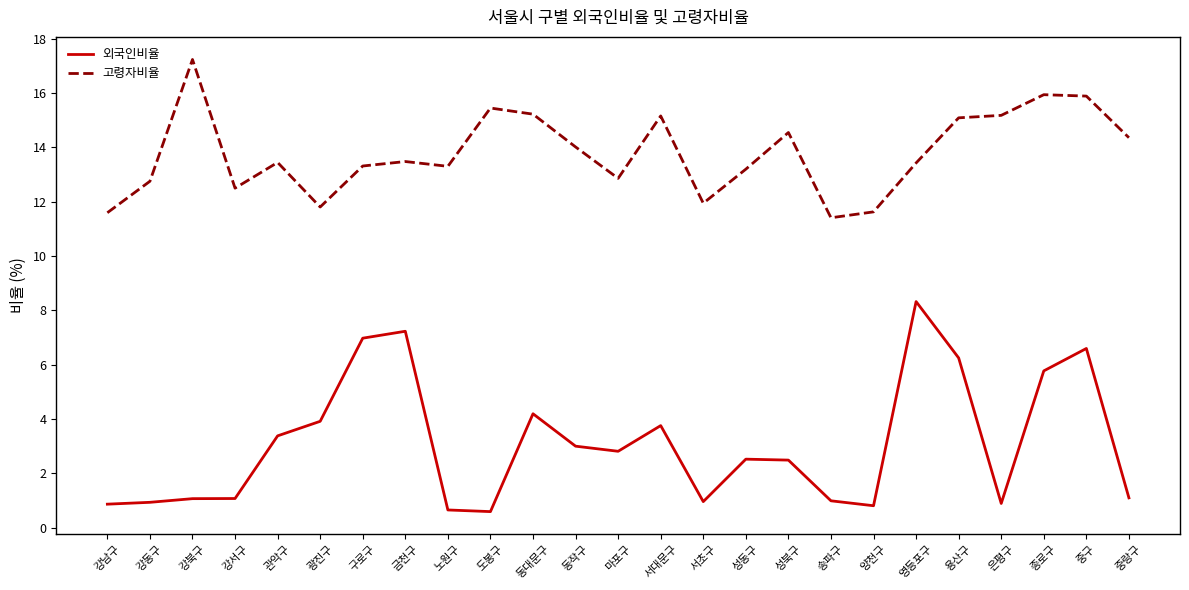

What is the sum of all 고령자비율 values?

344.7